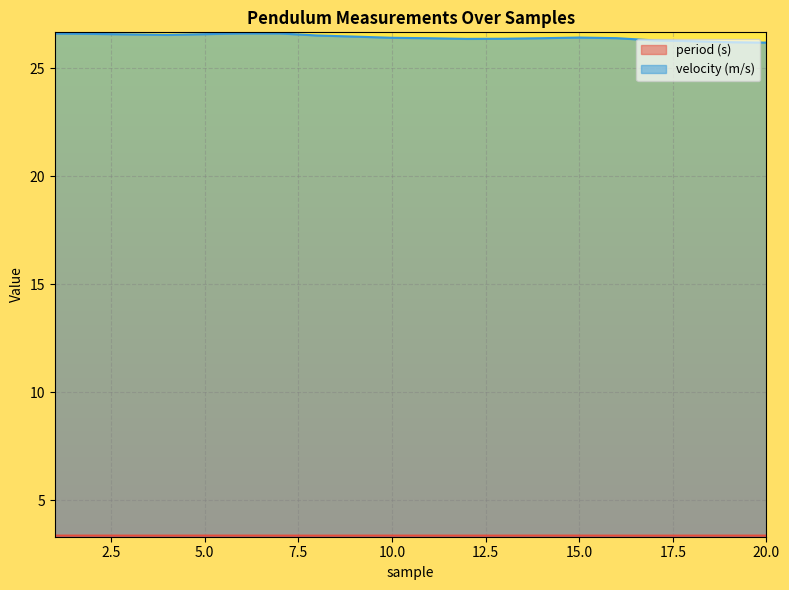

At which category is the sum across all series the highest?

6